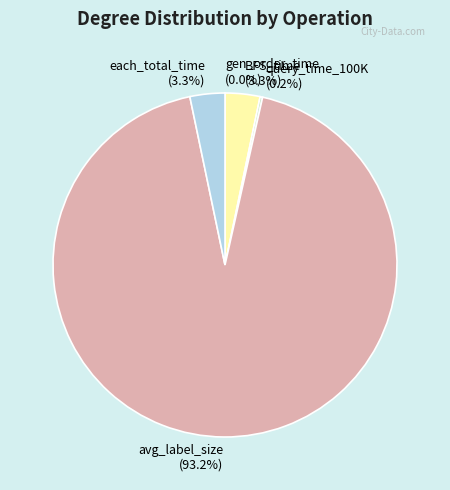

Is it true that BFS_time is 9% of the pie?

False